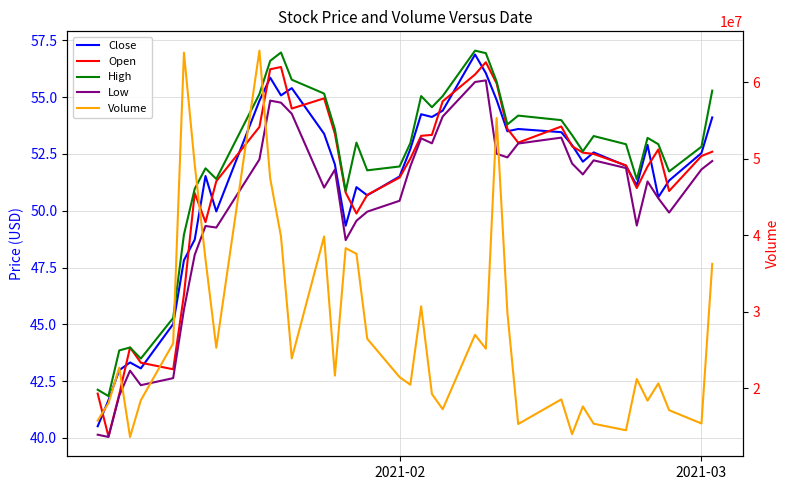

Reading left to right, list all the values displayed in this chart.

Close: 40.5	41.7	43.0	43.3	43.1	45.0	47.8	48.7	51.5	50.0	54.8	55.9	55.1	55.4	53.4	52.0	49.3	51.0	50.7	51.5	52.7	54.2	54.1	54.4	56.9	56.1	54.9	53.5	53.6	53.5	52.9	52.2	52.6	52.0	51.1	52.9	50.6	51.3	52.5	54.1
Open: 42.0	40.1	41.9	44.0	43.3	43.0	46.3	50.8	49.5	51.3	53.7	56.2	56.3	54.5	55.0	53.4	50.8	49.9	50.7	51.5	52.3	53.3	53.3	54.8	56.0	56.5	55.6	53.6	53.0	53.7	52.8	52.6	52.5	52.0	51.0	52.0	52.7	50.9	52.4	52.6
High: 42.1	41.8	43.8	44.0	43.5	45.3	49.0	51.0	51.9	51.4	55.1	56.6	57.0	55.8	55.2	53.6	50.9	53.0	51.8	52.0	53.0	55.0	54.6	55.0	57.0	56.9	55.7	53.8	54.2	54.0	53.3	52.6	53.3	52.9	51.4	53.2	52.9	51.7	52.8	55.3
Low: 40.1	40.0	41.9	43.0	42.3	42.6	45.7	48.1	49.3	49.3	52.3	54.8	54.8	54.3	51.0	51.8	48.7	49.6	50.0	50.4	52.0	53.2	53.0	54.2	55.7	55.7	52.5	52.3	53.0	53.2	52.1	51.6	52.2	51.9	49.3	51.3	50.5	49.9	51.8	52.2
Volume: 15768100.0	18045800.0	22694900.0	13625700.0	18426200.0	25864100.0	63889300.0	49229700.0	36839800.0	25293700.0	64144000.0	47428500.0	39843100.0	23895600.0	39844200.0	21648200.0	38315200.0	37573400.0	26466800.0	21451300.0	20457400.0	30706500.0	19243300.0	17250200.0	26990000.0	25168800.0	55329800.0	29871400.0	15317400.0	18541600.0	13989700.0	17615900.0	15354400.0	14501300.0	21202700.0	18375000.0	20628900.0	17125100.0	15385300.0	36267200.0